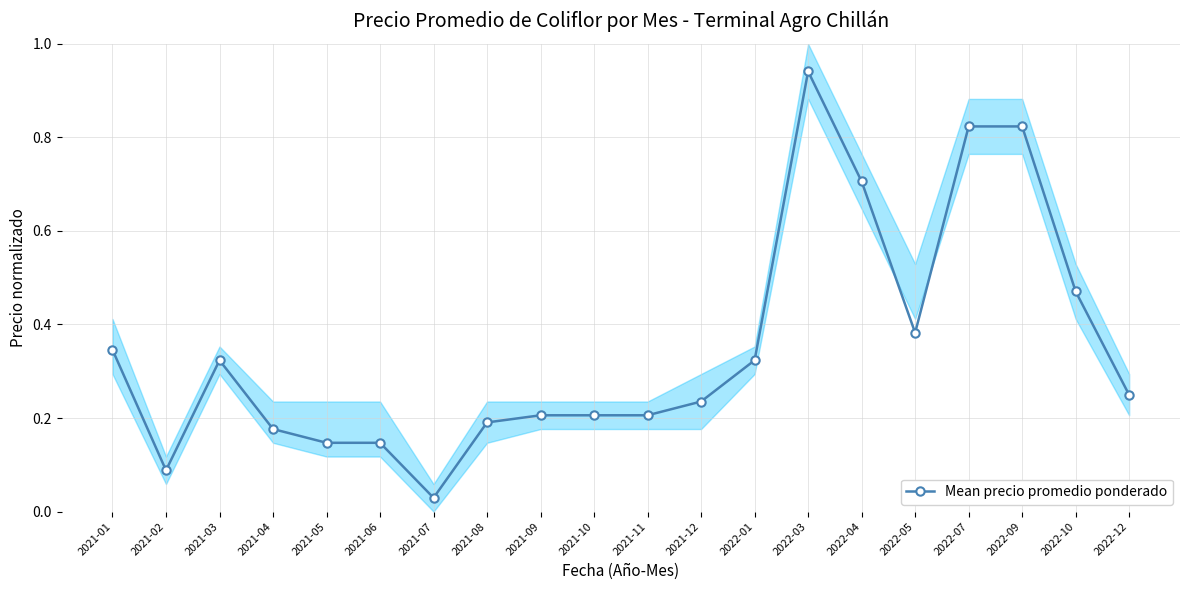

How many data points does each series have?

20